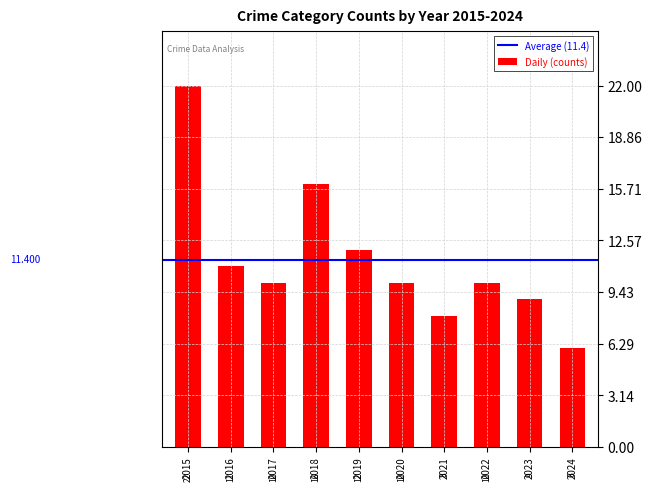

What is the change in value from 2018 to 2023?

-7